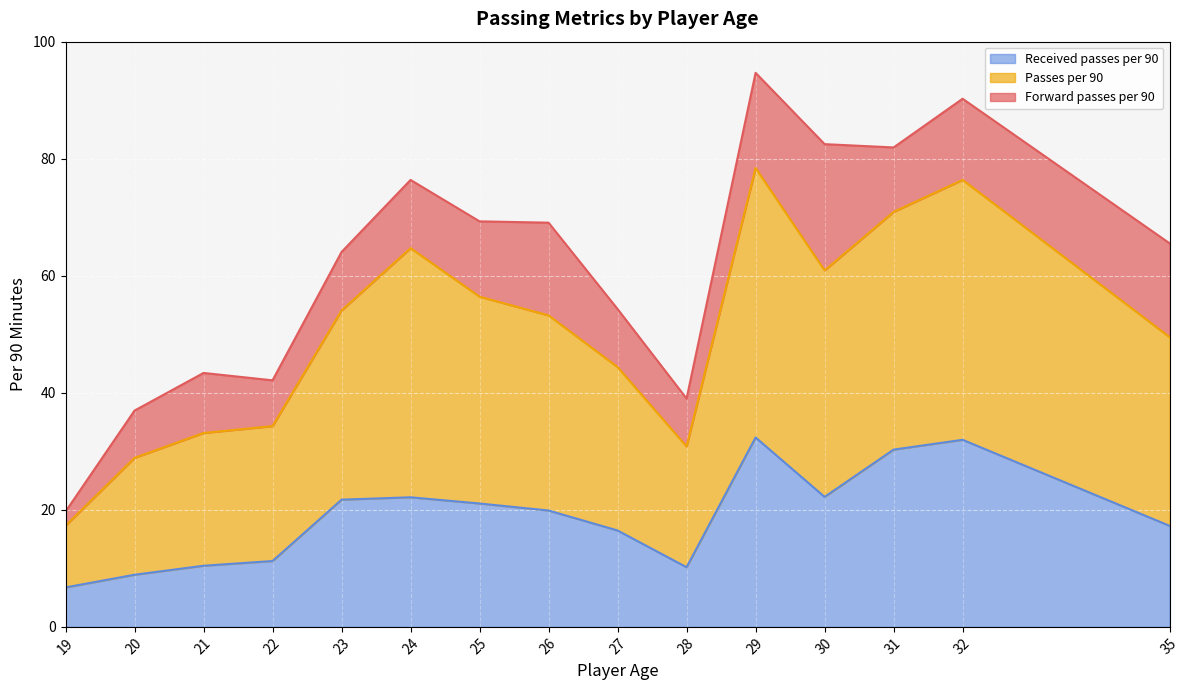

Which series has the largest total across all categories?

Passes per 90